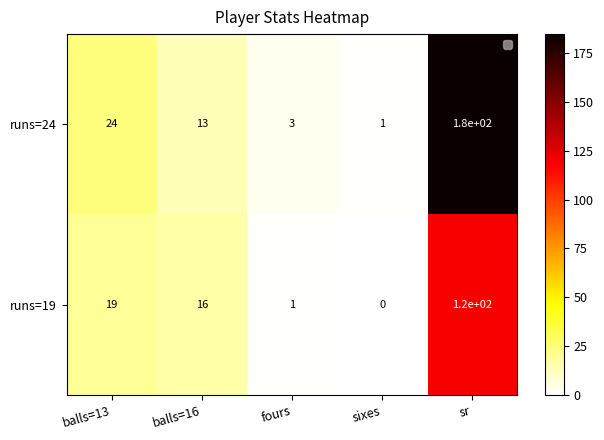

Between sixes and sr, which series saw the biggest shift?

runs=24